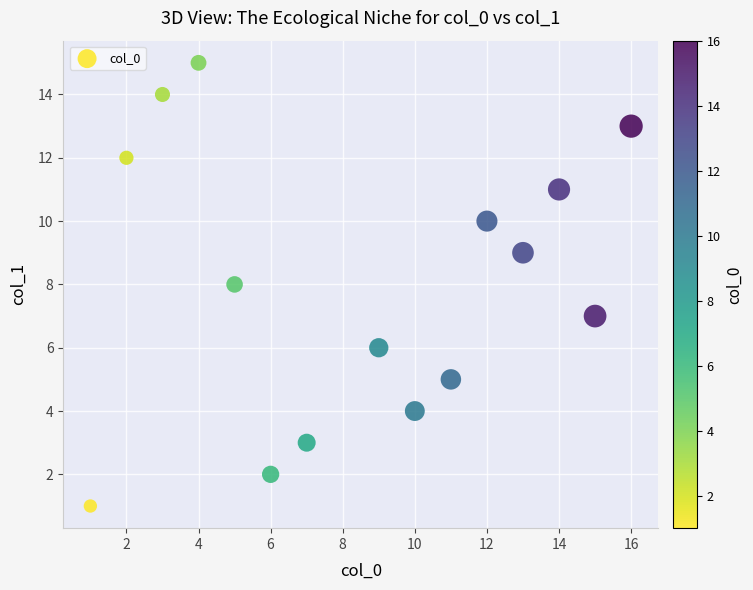

What is the range of X values (max minus min)?

15